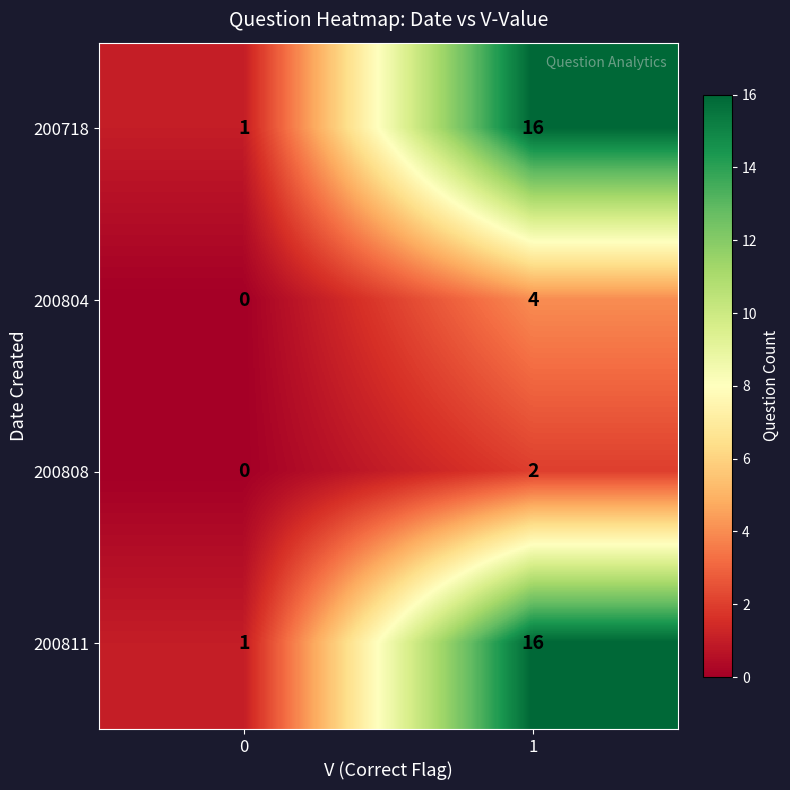

The 200804 series shows -2 at 0. True or false?

False